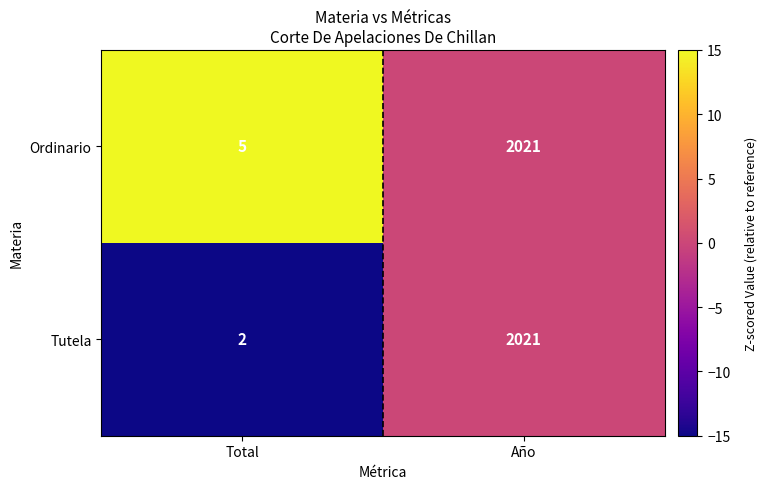

The Tutela series shows 2 at Total. True or false?

True